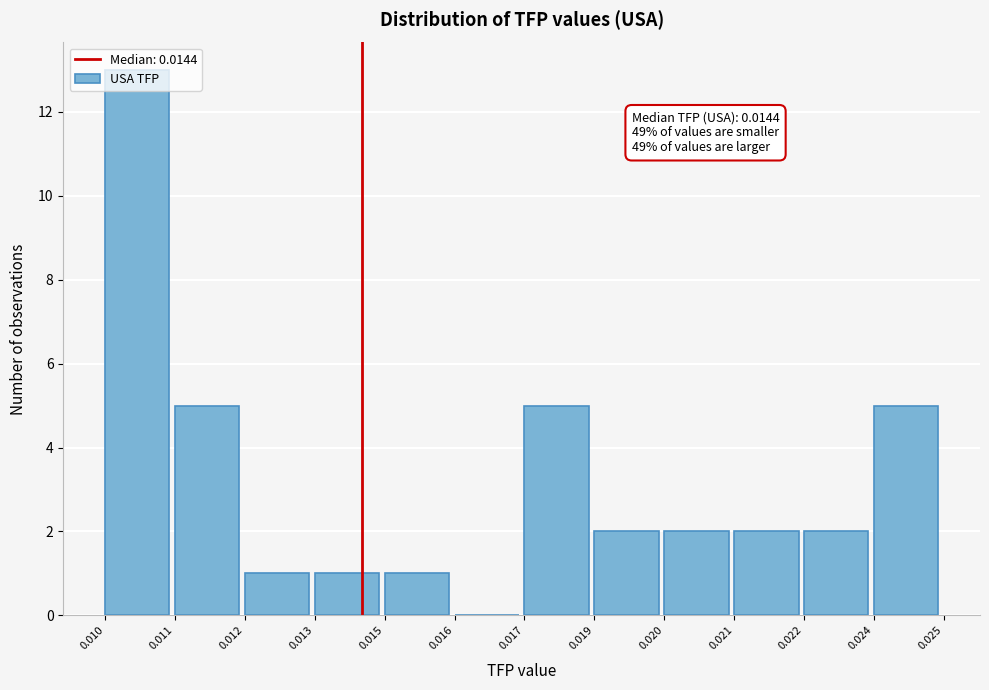

What is the change in value from 0.011 to 0.012?

-4